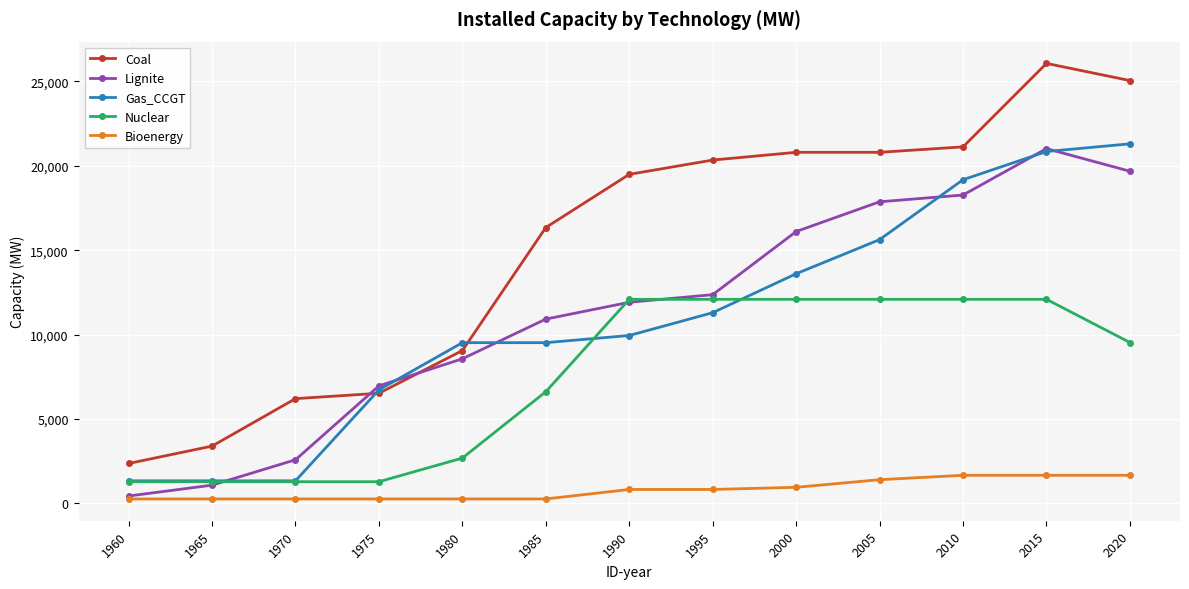

True or false: Lignite has more than 2 points higher than both neighbors.

False